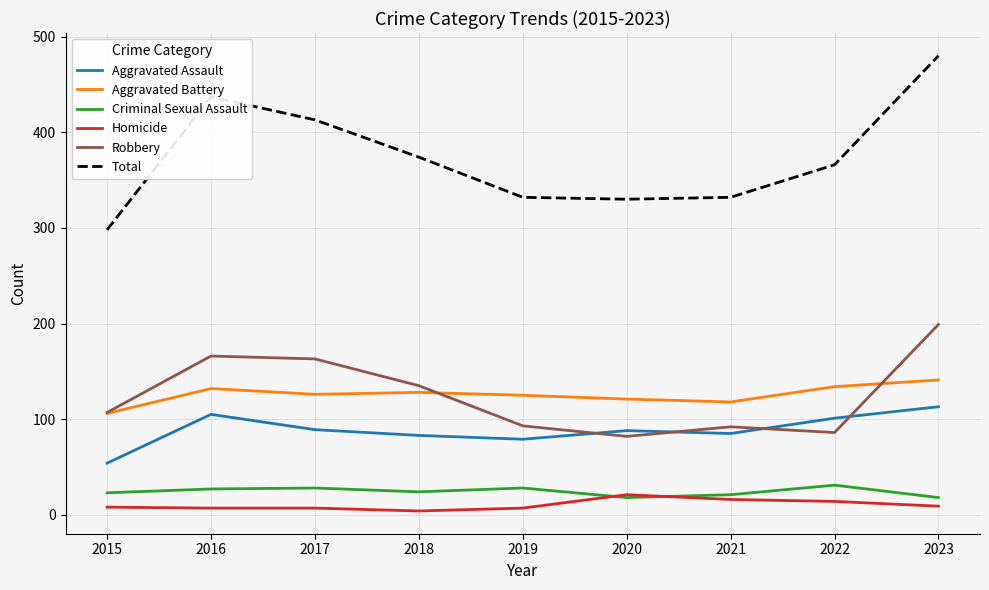

At which category does the chart reach its peak across all series?

2023